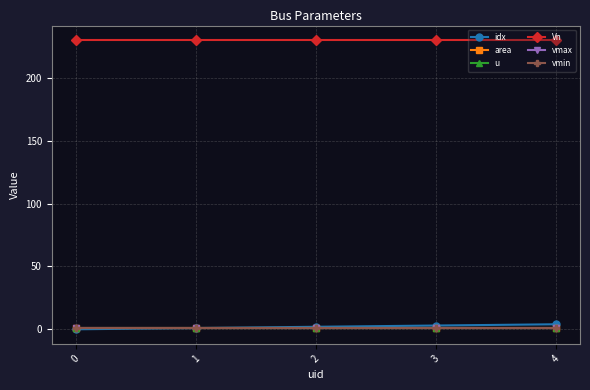

Reading left to right, list all the values displayed in this chart.

idx: 0=0.0	1=1.0	2=2.0	3=3.0	4=4.0
area: 0=1.0	1=1.0	2=1.0	3=1.0	4=1.0
u: 0=1.0	1=1.0	2=1.0	3=1.0	4=1.0
Vn: 0=230.0	1=230.0	2=230.0	3=230.0	4=230.0
vmax: 0=1.1	1=1.1	2=1.1	3=1.1	4=1.1
vmin: 0=0.9	1=0.9	2=0.9	3=0.9	4=0.9